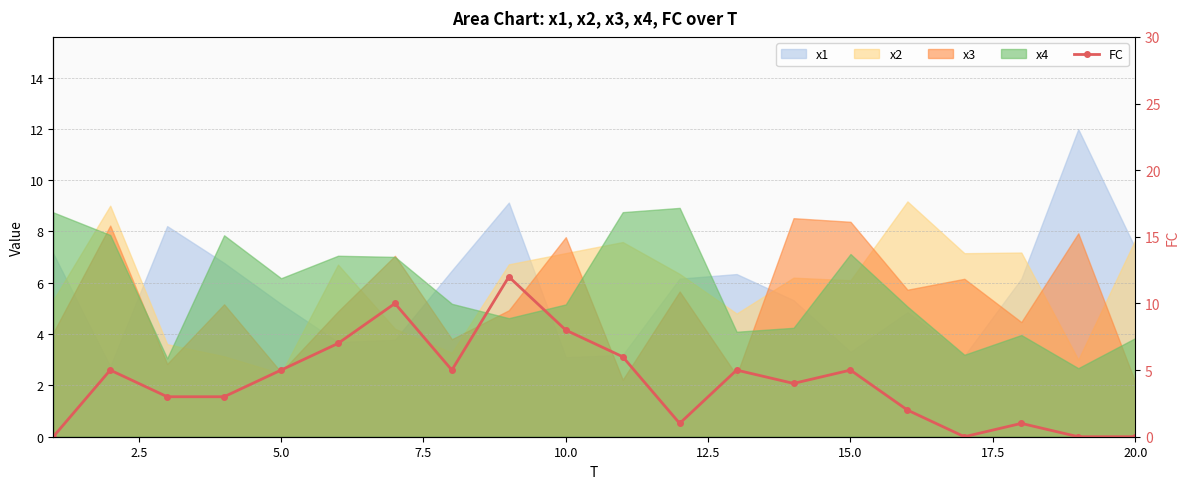

Reading left to right, what are all the values shown in this chart?

0	5	3	3	5	7	10	5	12	8	6	1	5	4	5	2	0	1	0	0